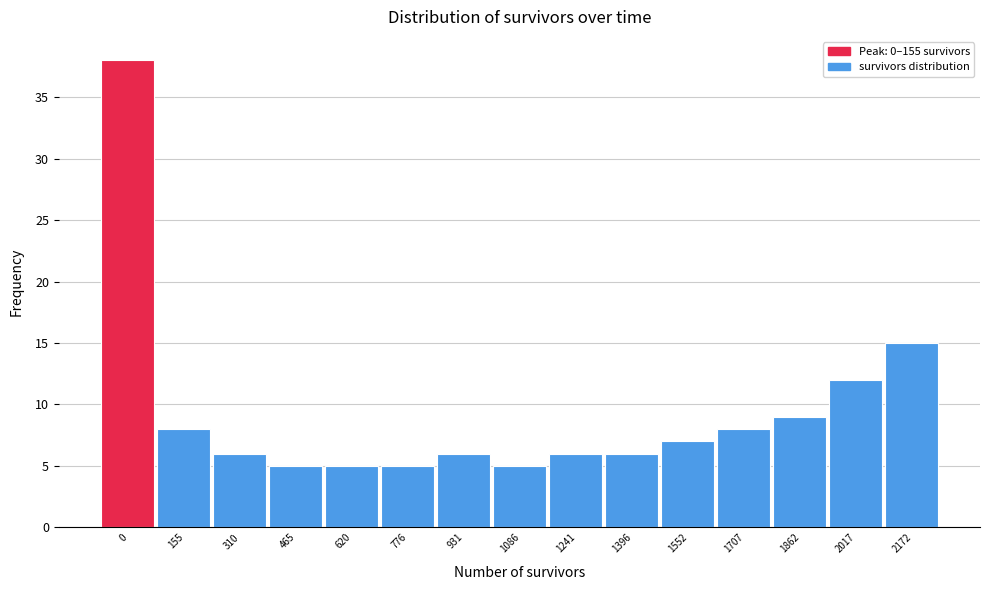

Reading left to right, extract all data points from this chart.

38	8	6	5	5	5	6	5	6	6	7	8	9	12	15